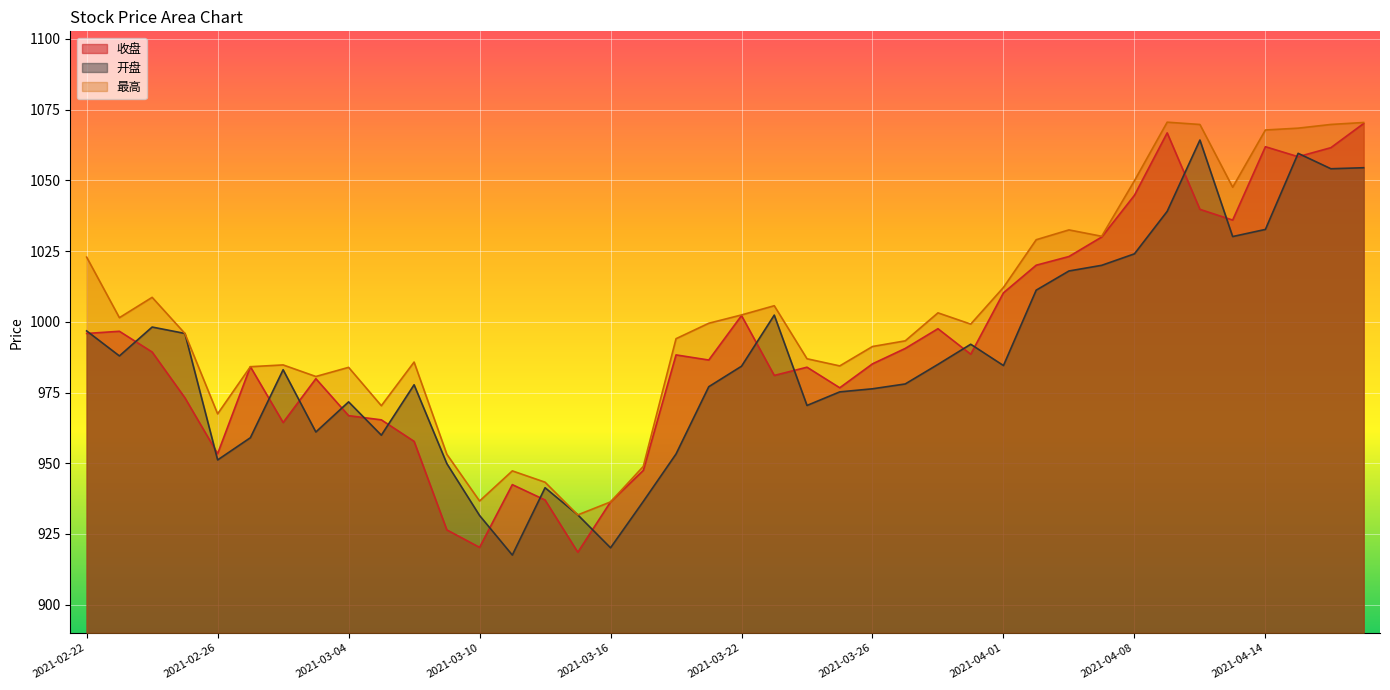

What is the difference between the 最高 values at 2021-03-11 and 2021-02-26?

20.2